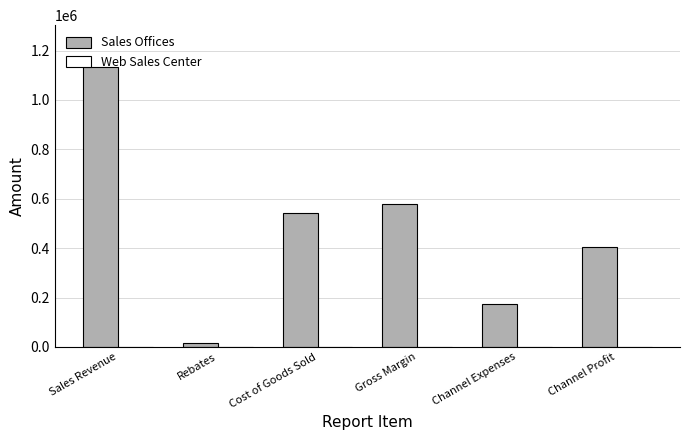

At which category does the chart reach its minimum across all series?

Rebates